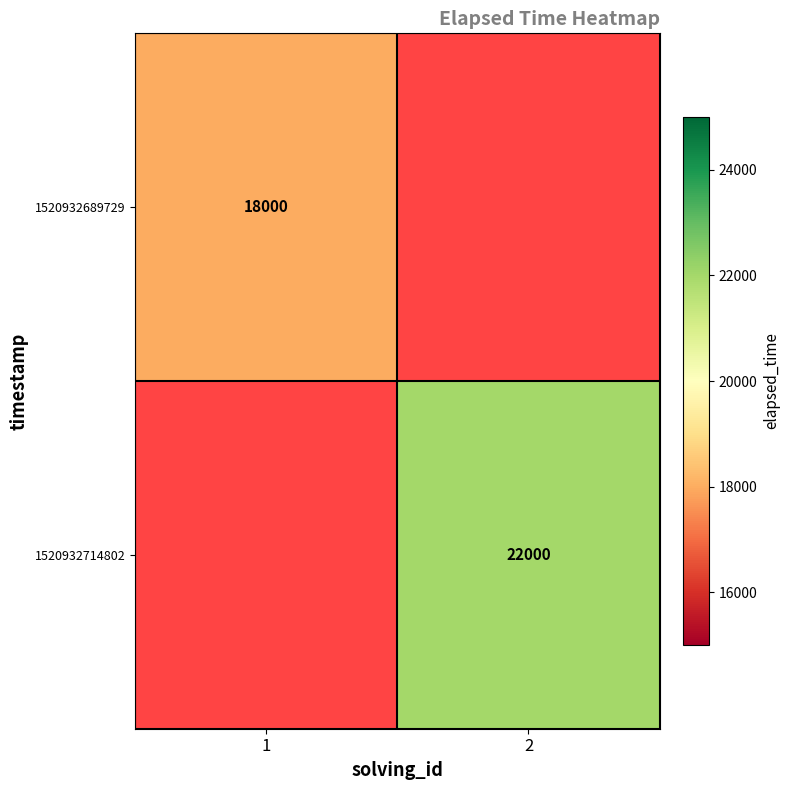

The value of 1520932689729 at 1 is 5596. True or false?

False